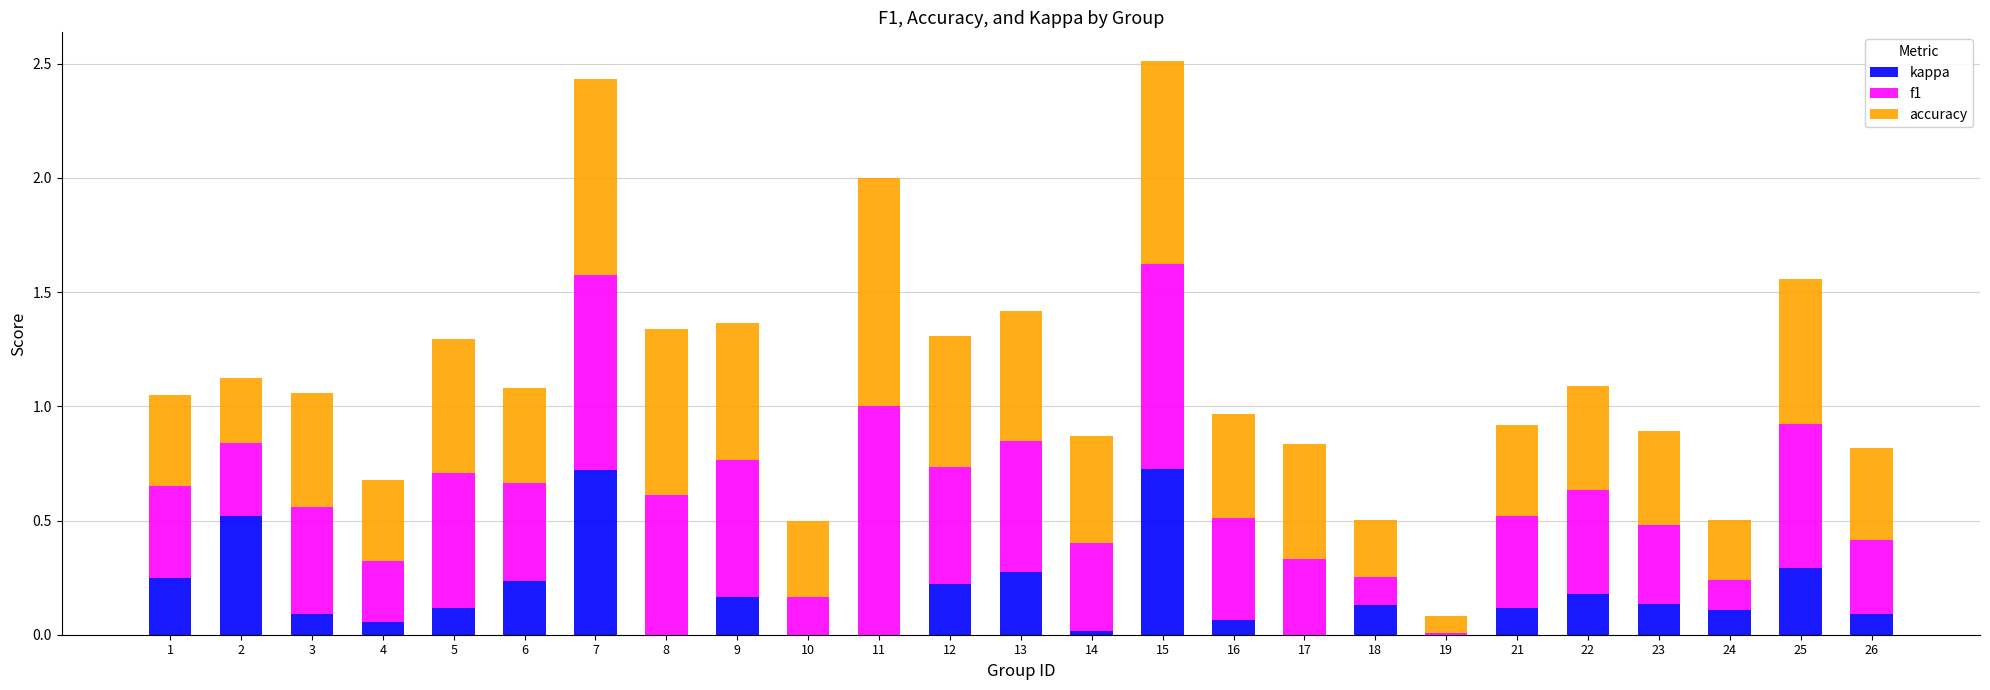

Is it true that kappa equals 0.2 at 25?

False